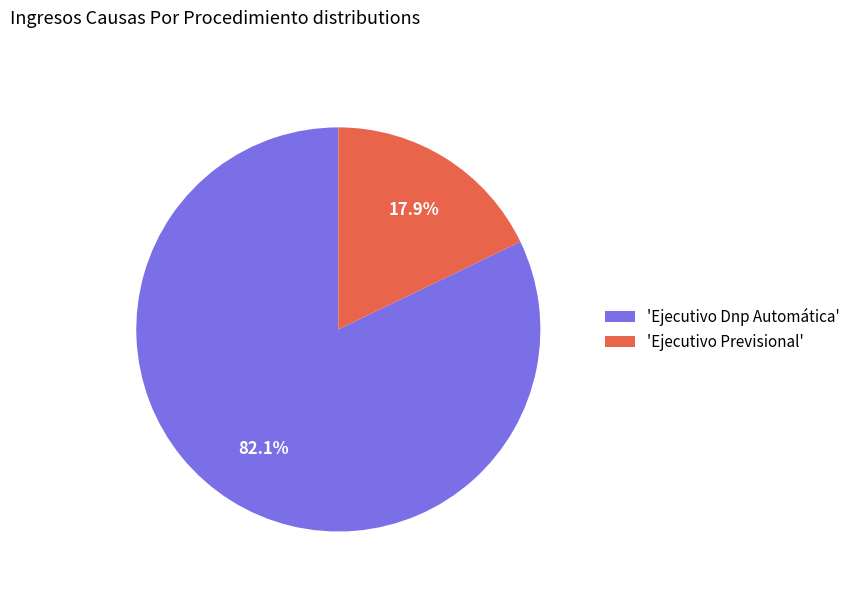

What is the ratio of the value at 'Ejecutivo Dnp Automática' to the value at 'Ejecutivo Previsional'?

4.6